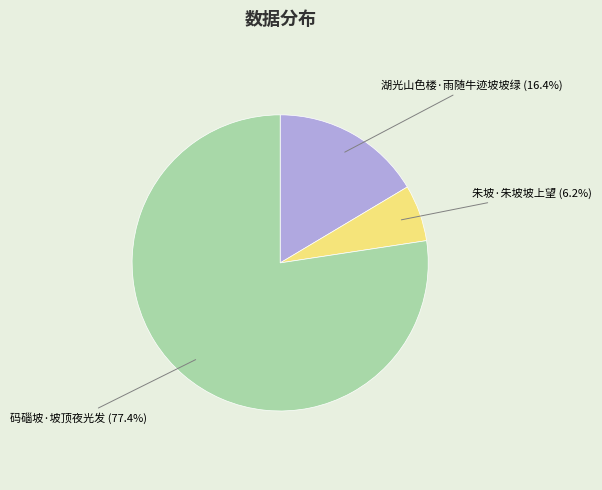

What percentage is the 码碯坡·坡顶夜光发 slice, to the nearest percent?

77%